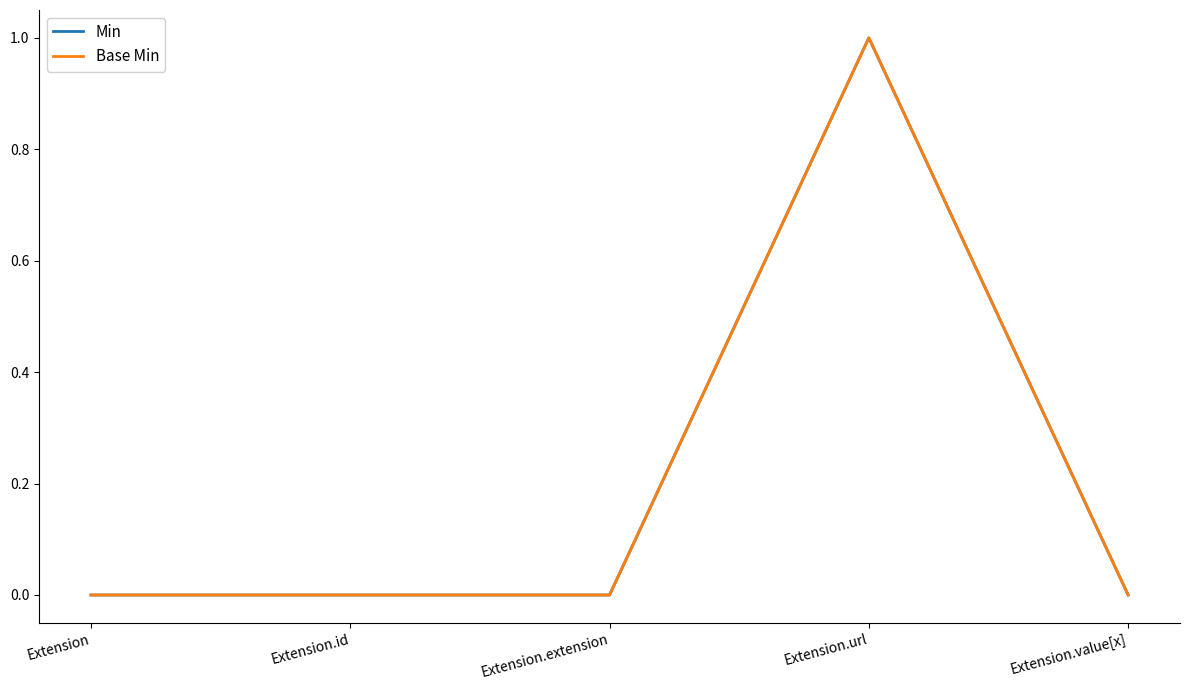

True or false: Base Min has a value of 0 at Extension.extension.

True